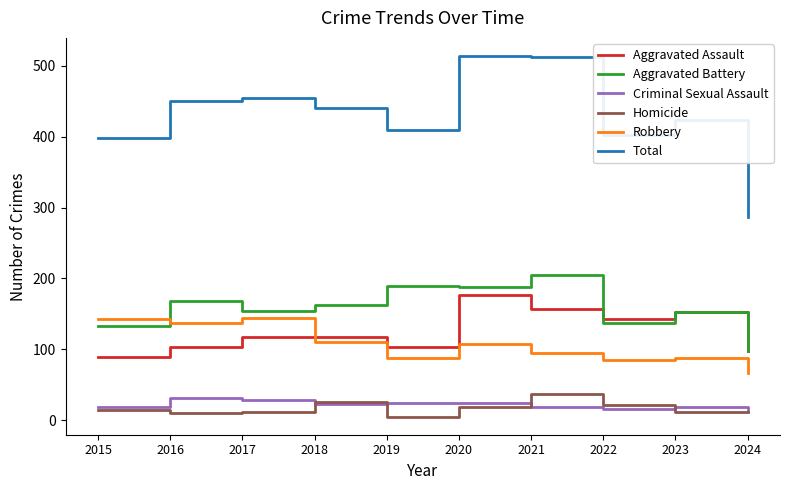

What is the difference between the highest and lowest values at 2020?

495